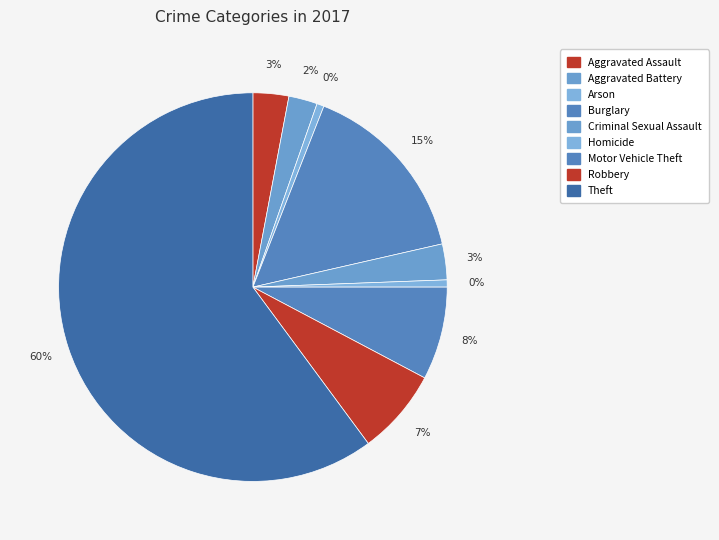

What percentage is the Criminal Sexual Assault slice, to the nearest percent?

3%